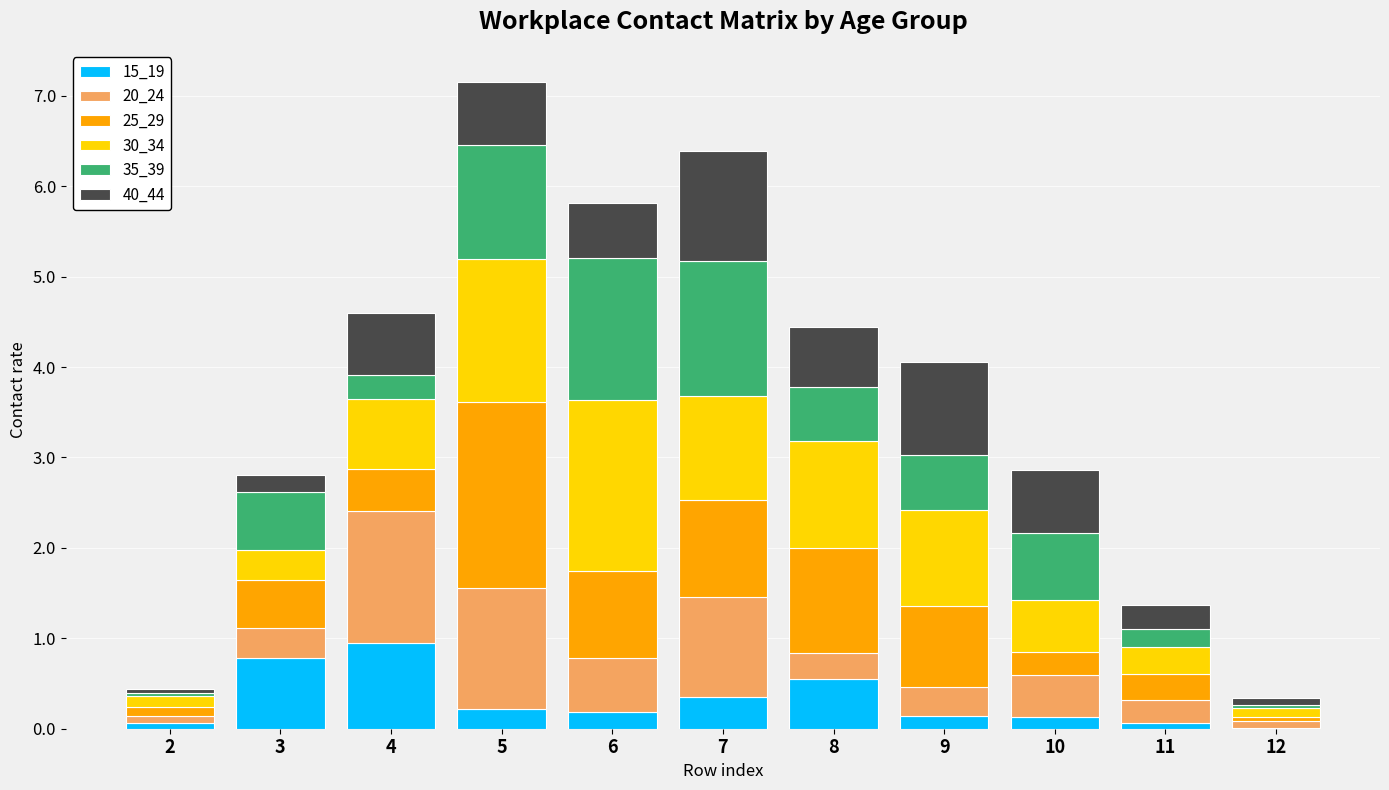

The 15_19 series shows 1.0 at 4. True or false?

True